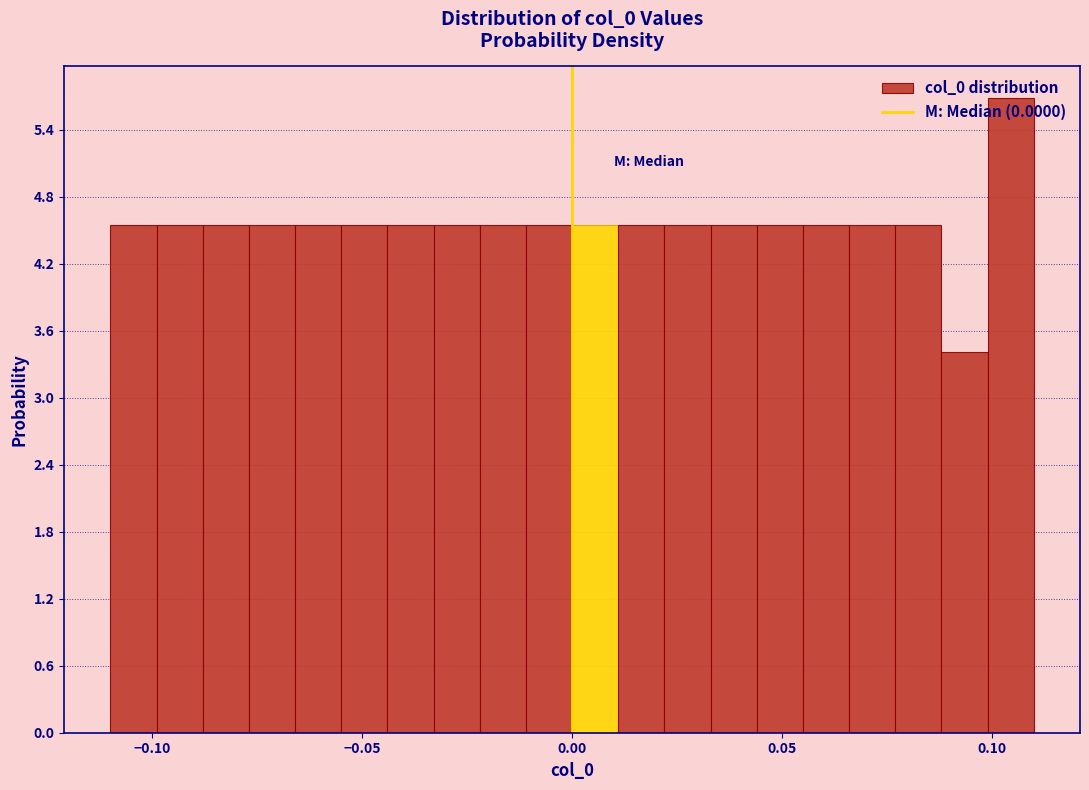

Read against the x-axis, roughly where is the centre of the tallest bar?

0.105